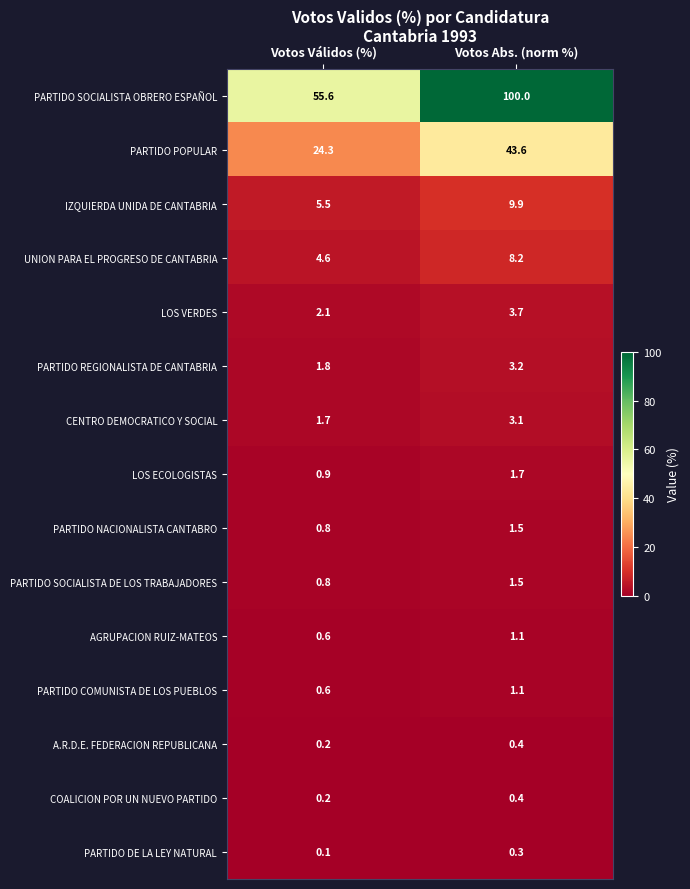

Where does the PARTIDO COMUNISTA DE LOS PUEBLOS series first go above 1?

Votos Abs. (norm %)